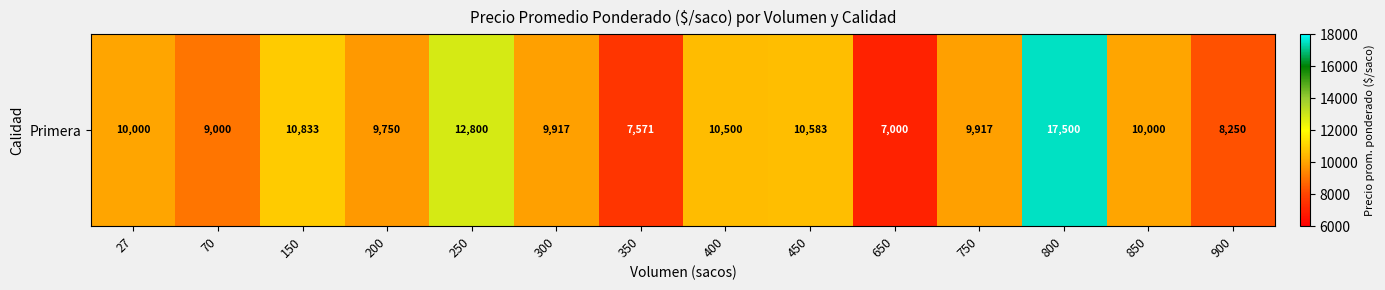

What is the average value?

10259